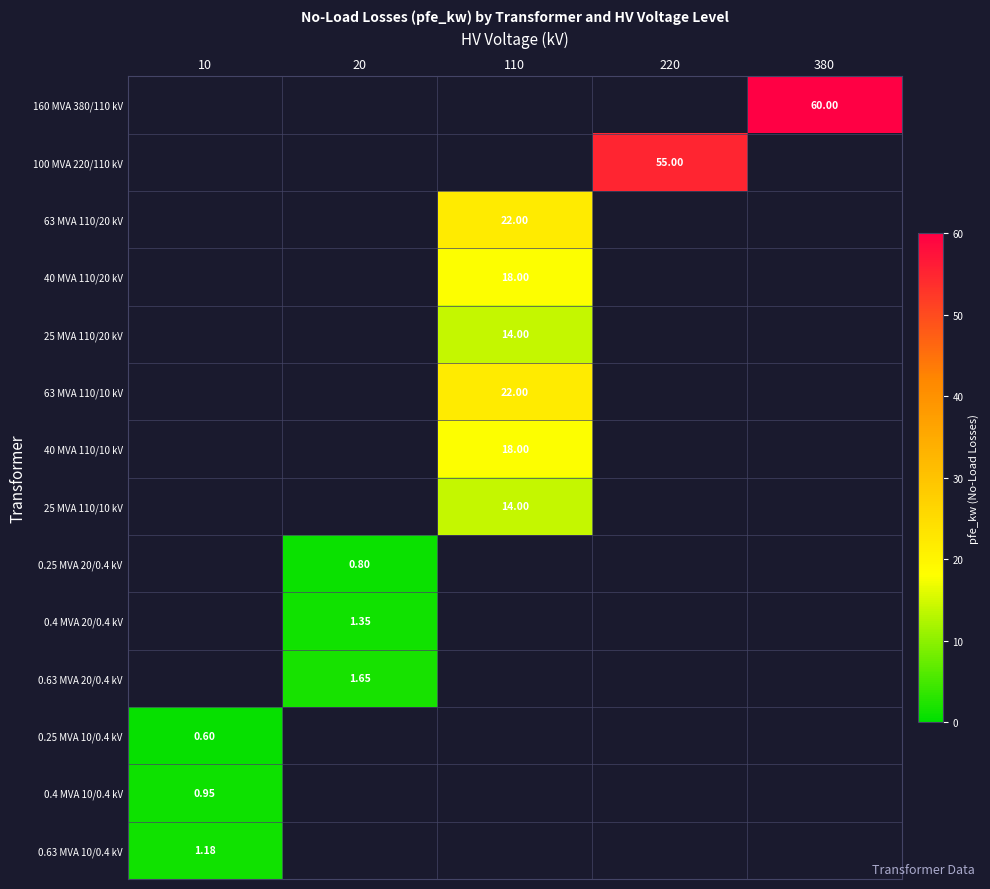

The 63 MVA 110/20 kV series shows 22.0 at 110. True or false?

True